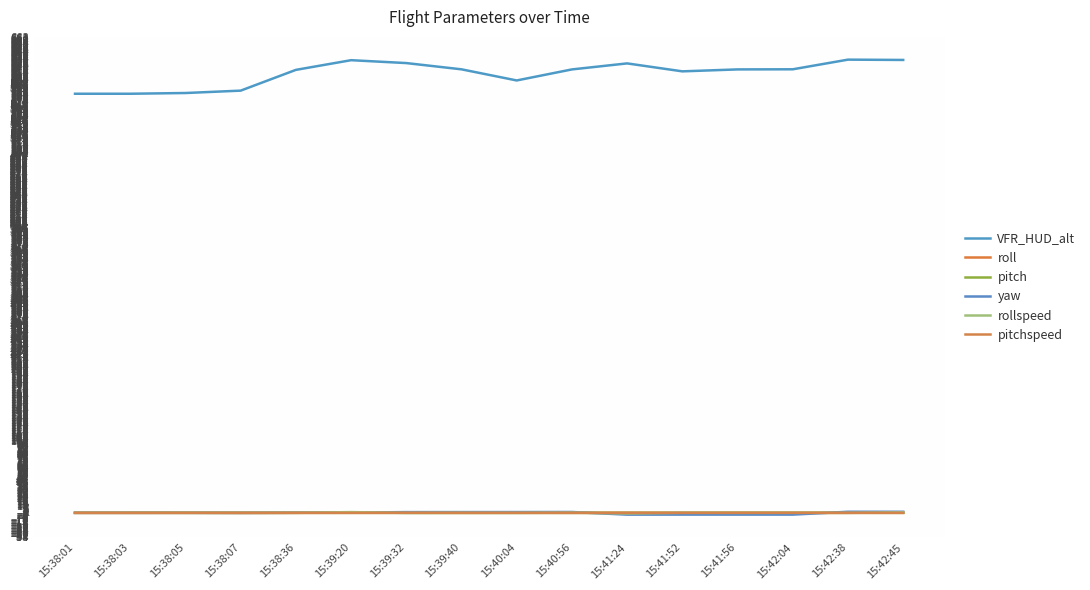

Which series has the largest range (max minus min)?

VFR_HUD_alt